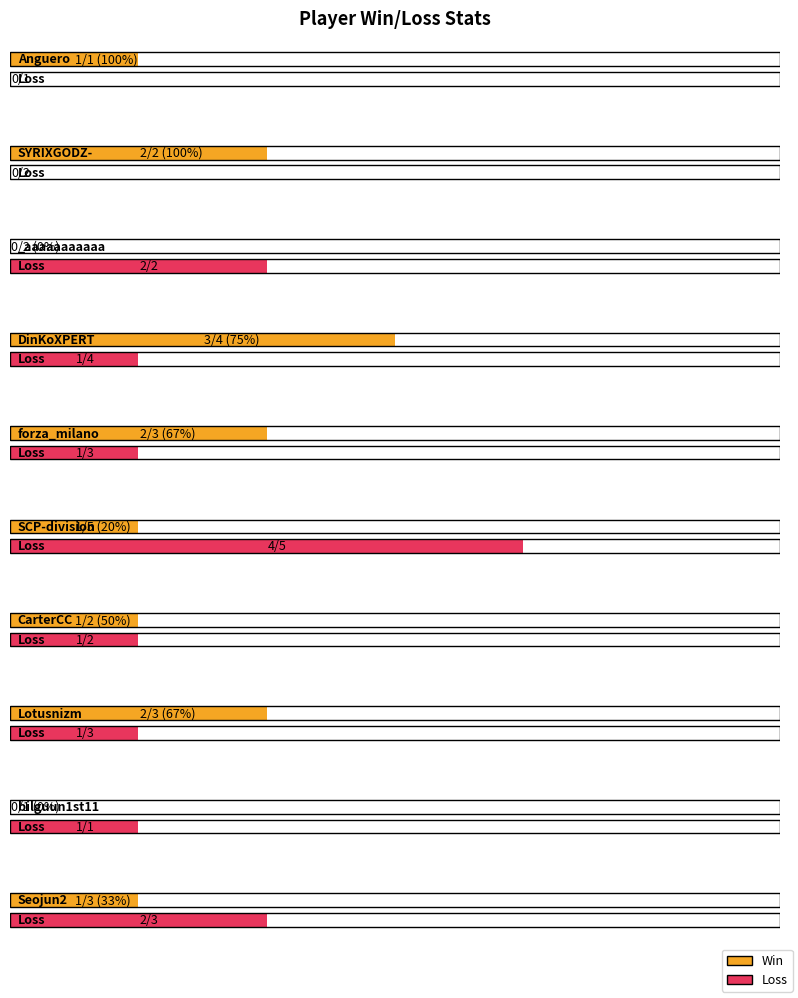

The Loss series shows 1 at Seojun2. True or false?

False